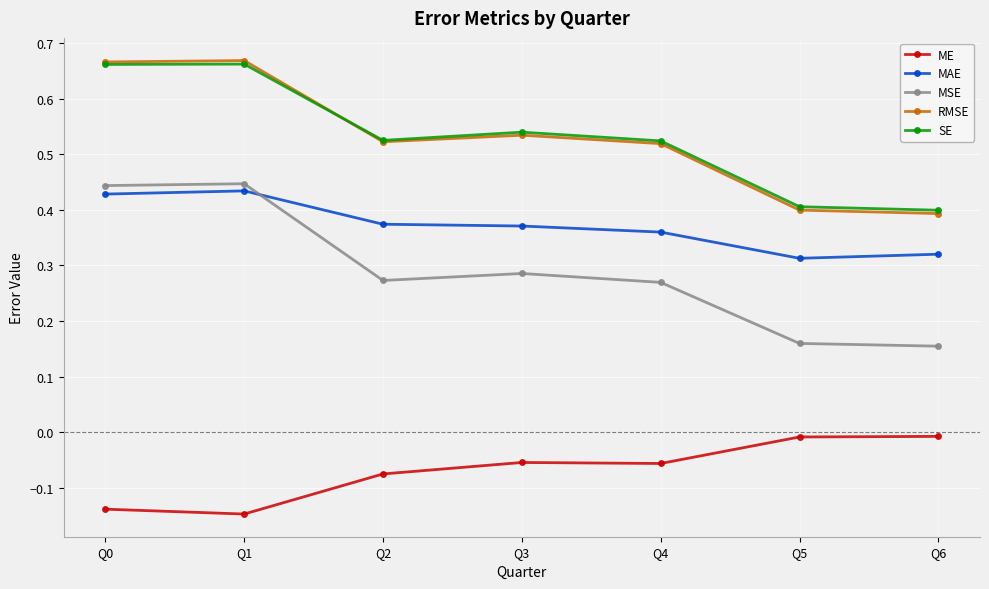

How many categories are shown in the chart?

7